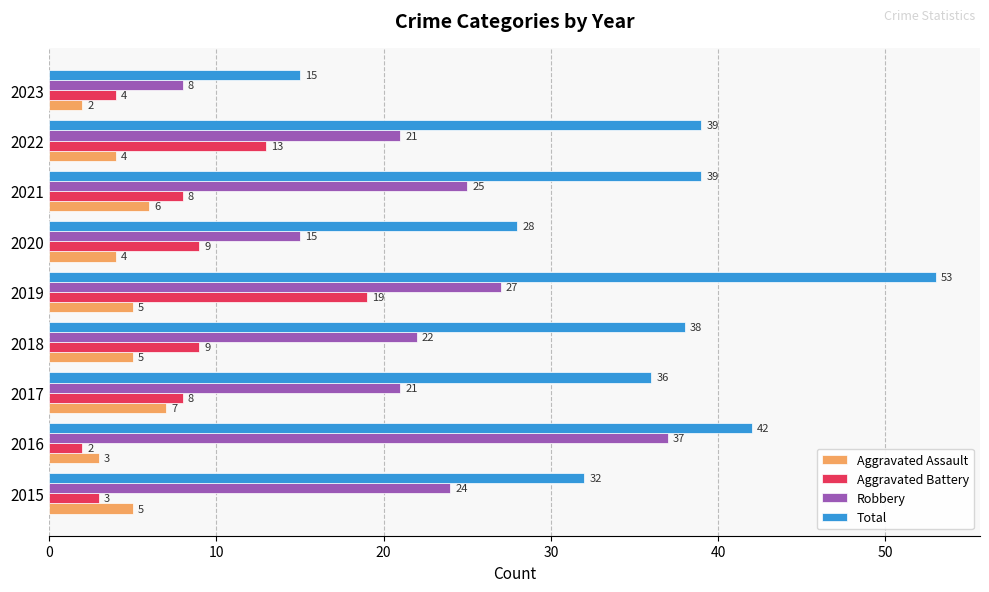

Read the Aggravated Battery value at 2017.

8